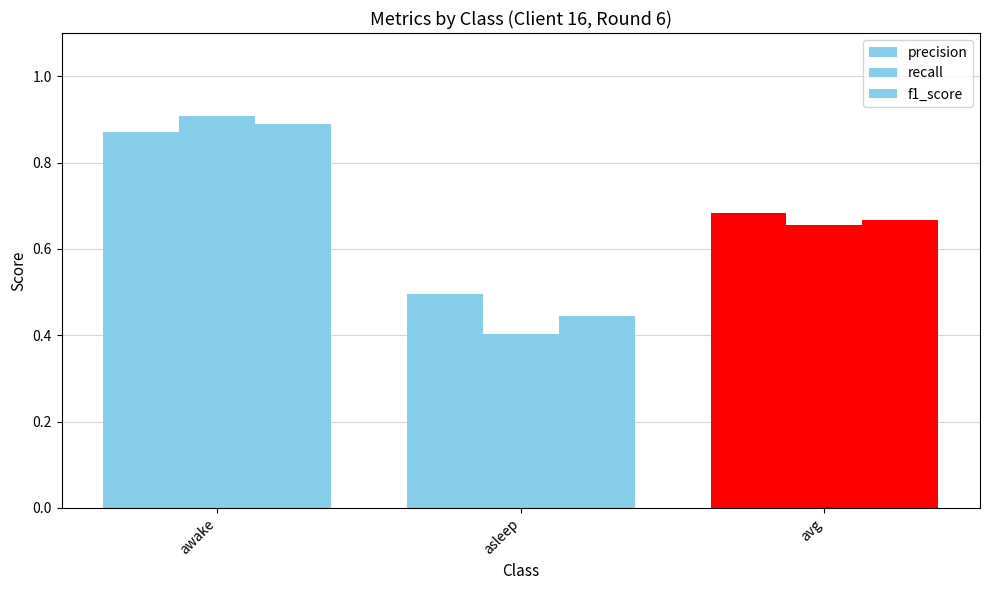

How many groups of bars are there?

3